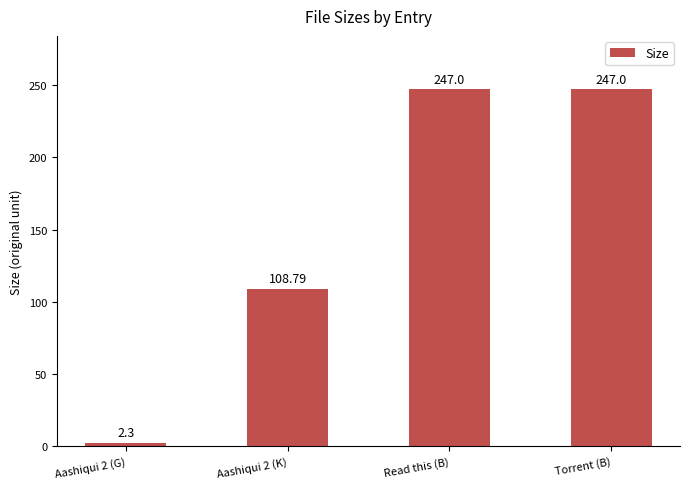

Reading left to right, transcribe all the data shown in this chart.

2.3	108.8	247.0	247.0